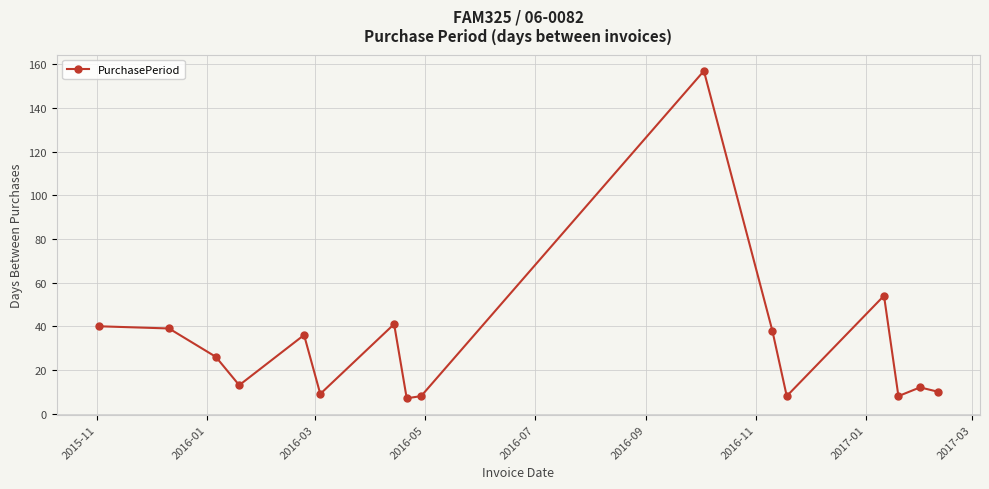

Reading left to right, what are all the values shown in this chart?

40	39	26	13	36	9	41	7	8	157	38	8	54	8	12	10